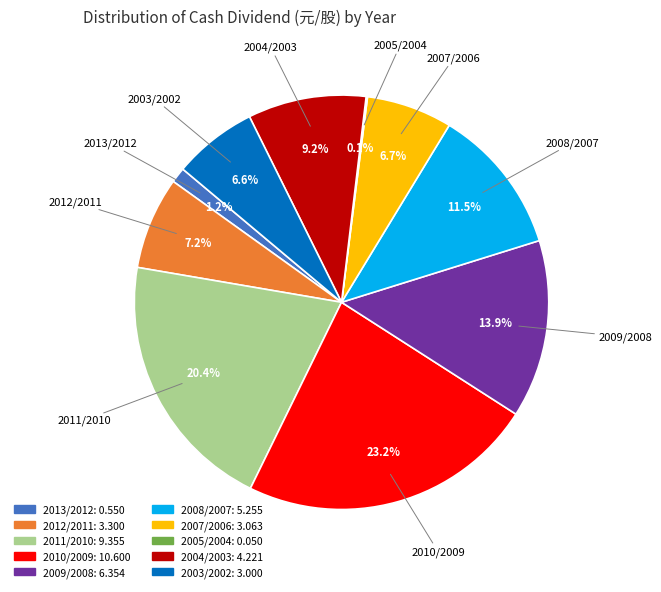

Is there a majority slice in this chart?

No